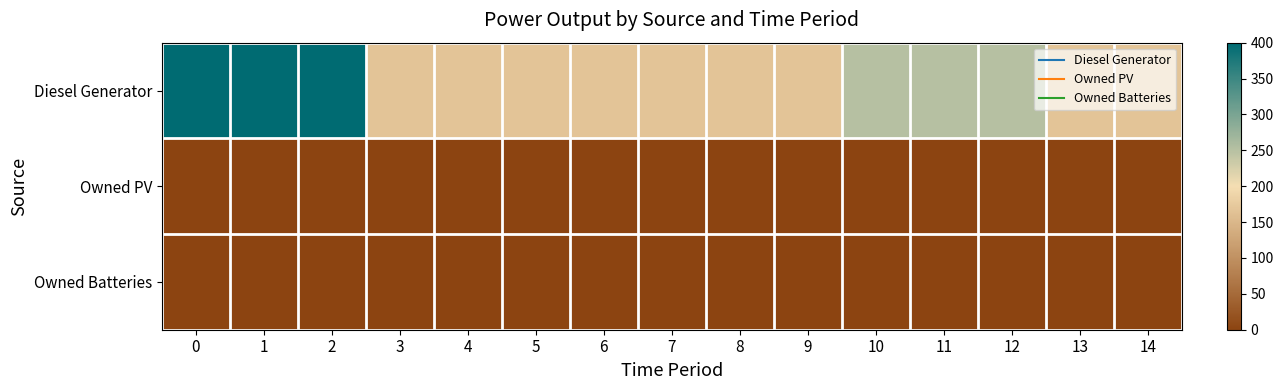

Which series has the largest total across all categories?

Diesel Generator